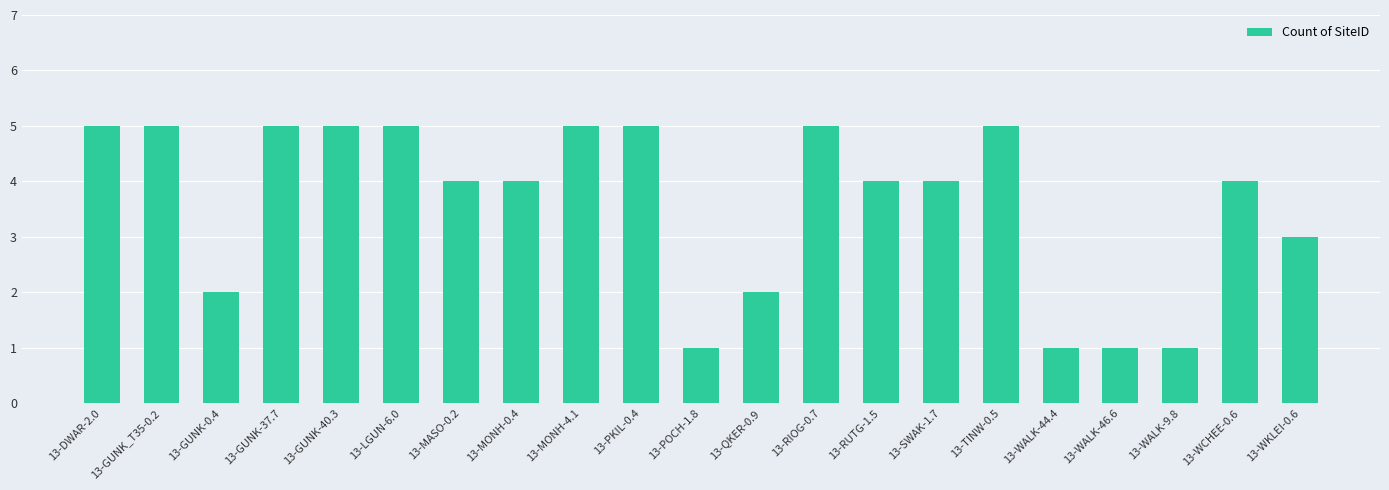

At which label does the data first exceed 4?

13-DWAR-2.0